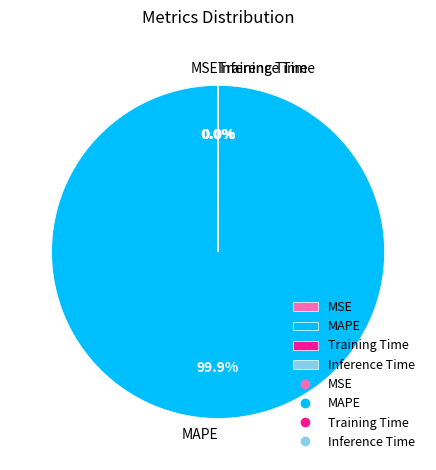

What is the largest slice in the pie chart?

MAPE